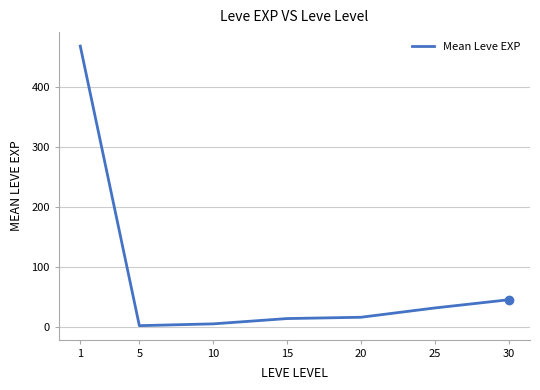

True or false: the data has more than 2 interior local peaks.

False